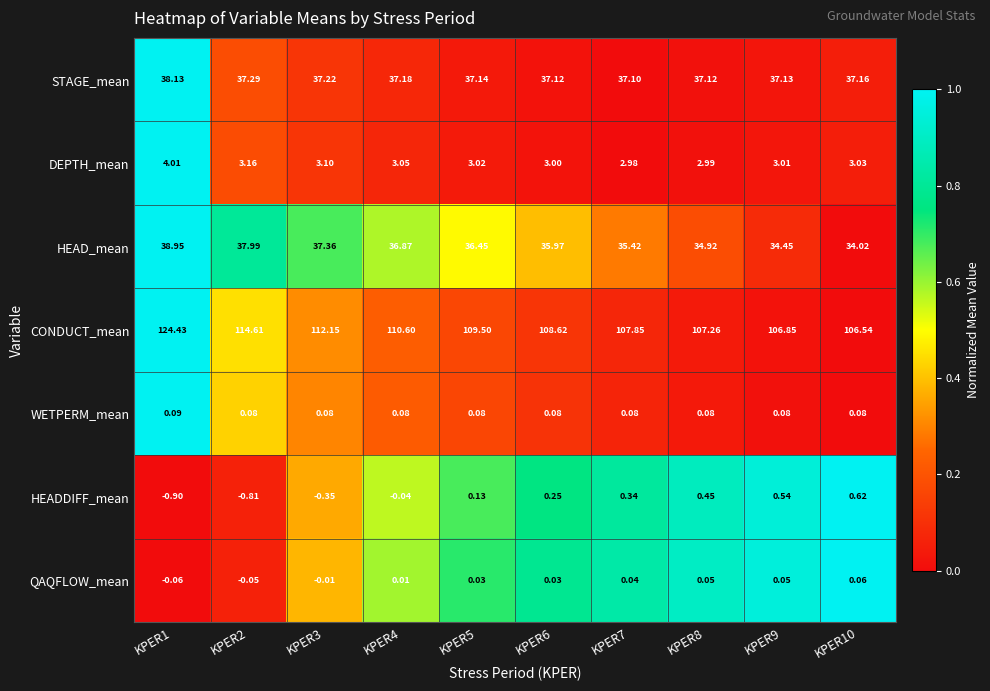

Rank the series by their maximum value, from highest to lowest.

CONDUCT_mean, HEAD_mean, STAGE_mean, DEPTH_mean, HEADDIFF_mean, WETPERM_mean, QAQFLOW_mean